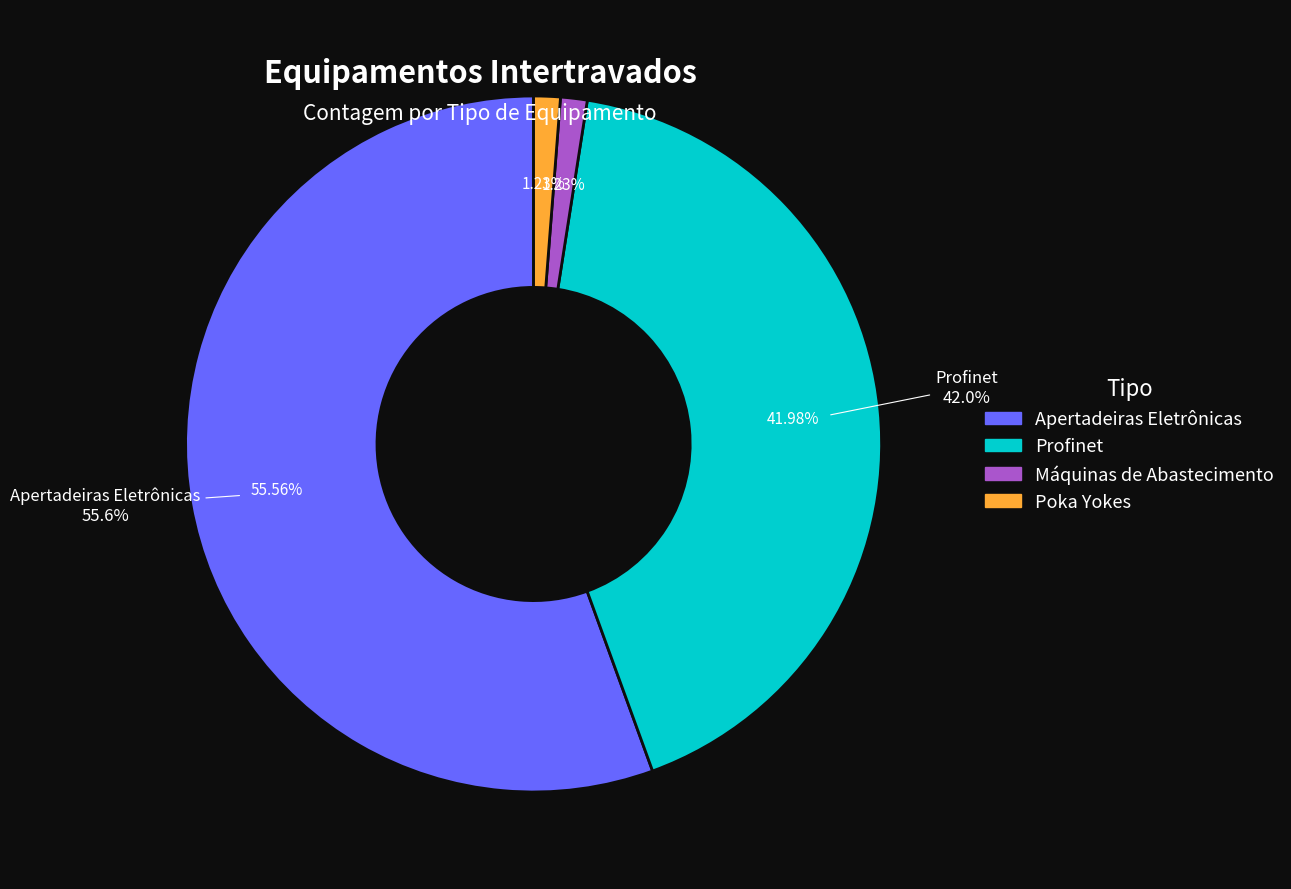

To the nearest percent, what is the combined percentage of Apertadeiras Eletrônicas and Máquinas de Abastecimento?

57%